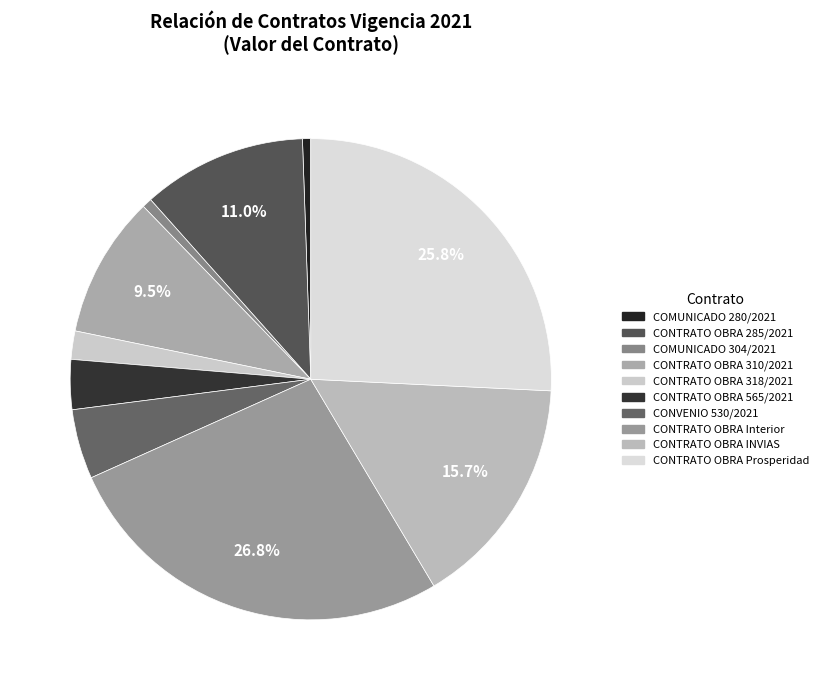

How many segments does this pie chart have?

10